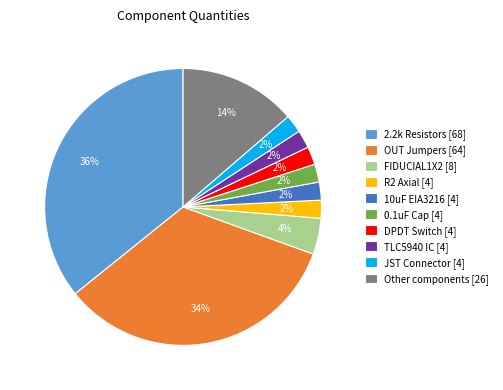

Does JST Connector [4] account for over 50% of the chart?

No